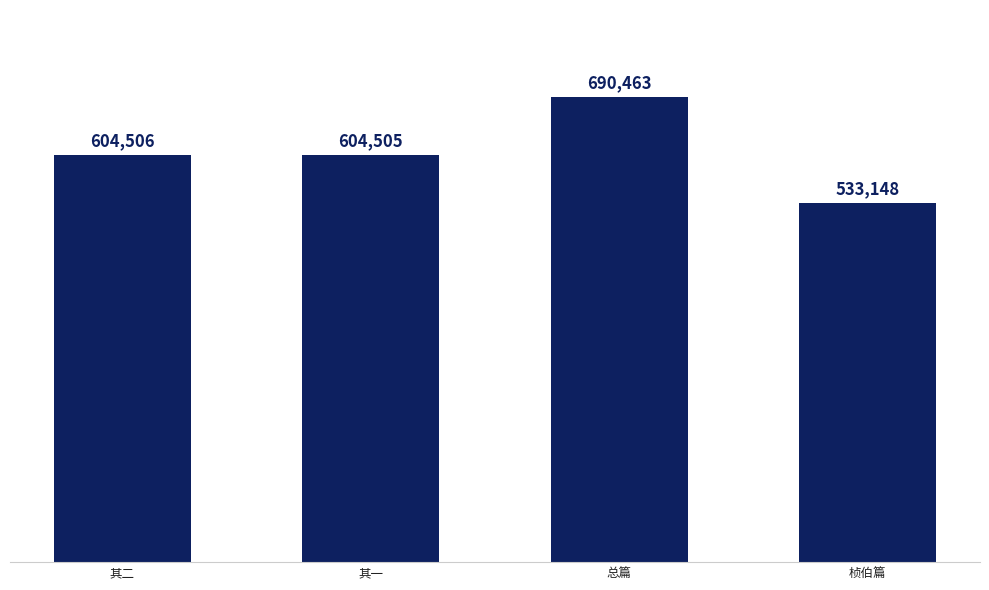

What is the average value?

608156